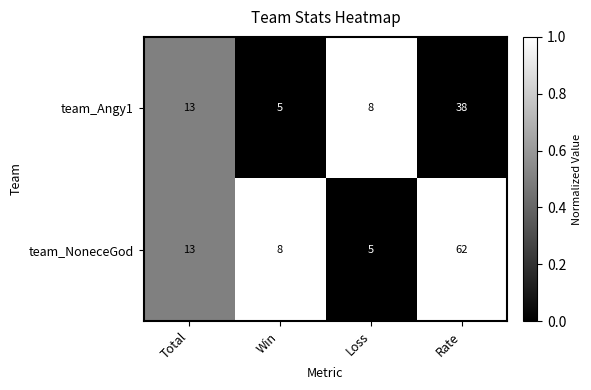

Which series changed the most between Total and Rate?

team_NoneceGod